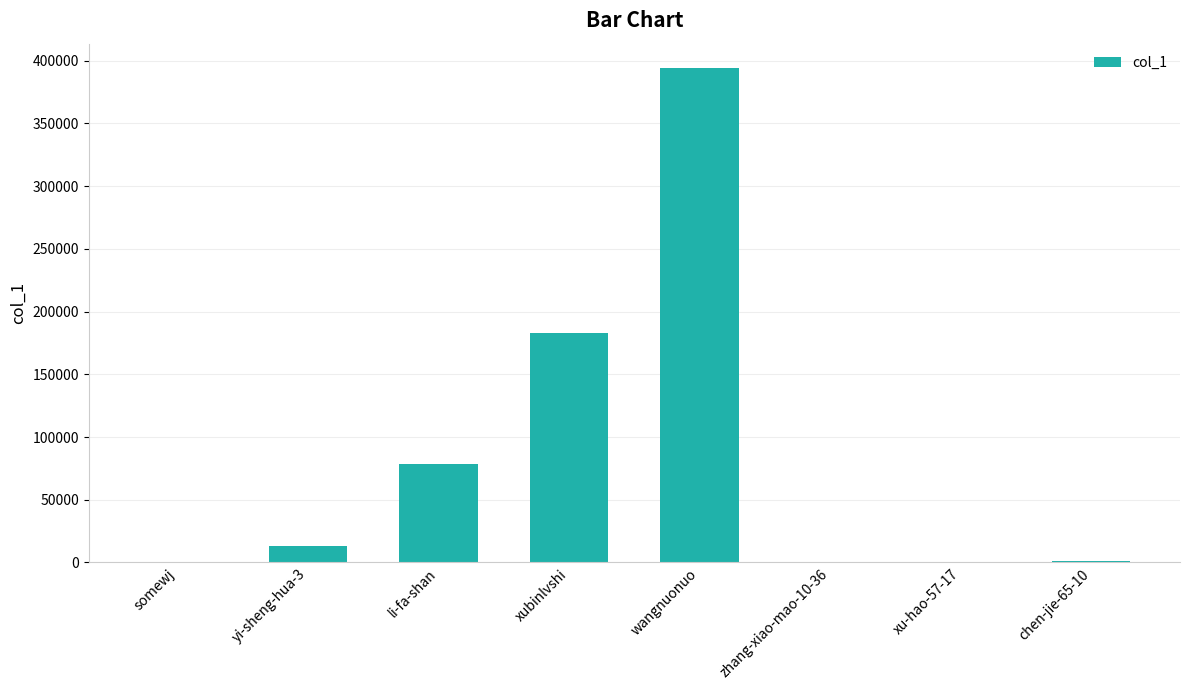

What is the ratio of the value at chen-jie-65-10 to the value at somewj?

3.2